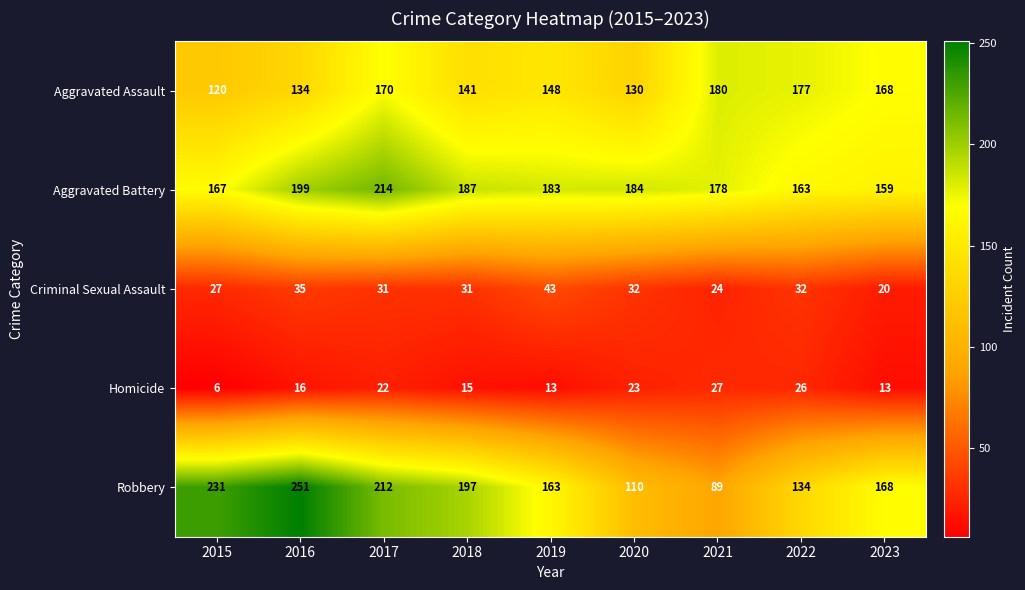

What is the spread (max minus min) of values at 2017?

192